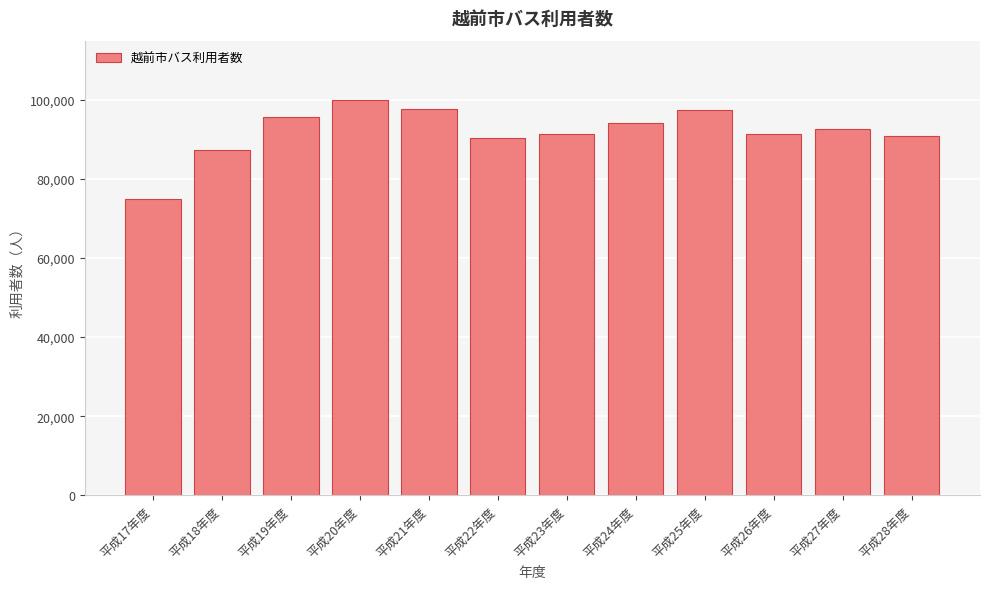

How many data points are less than 92555?

6